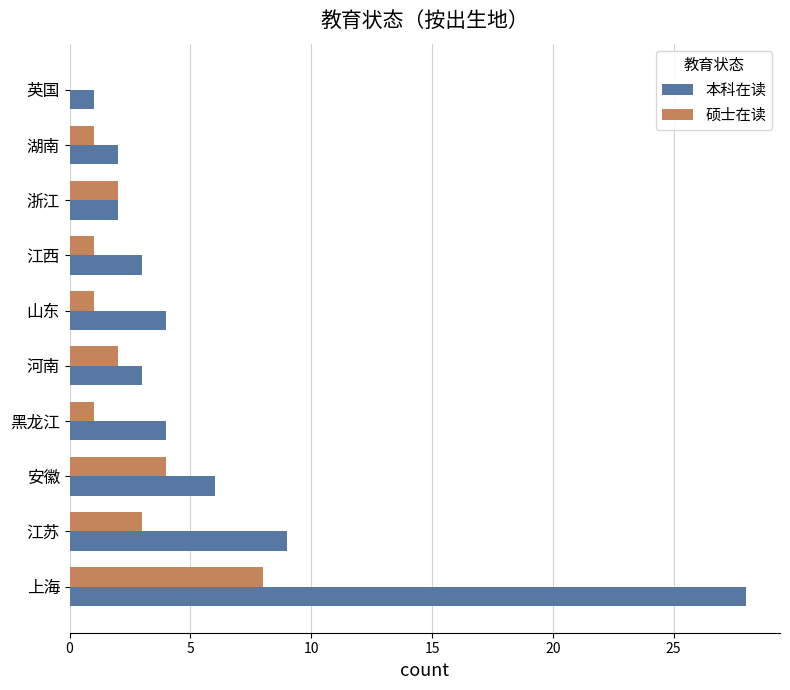

Which series changed the most between 浙江 and 英国?

硕士在读